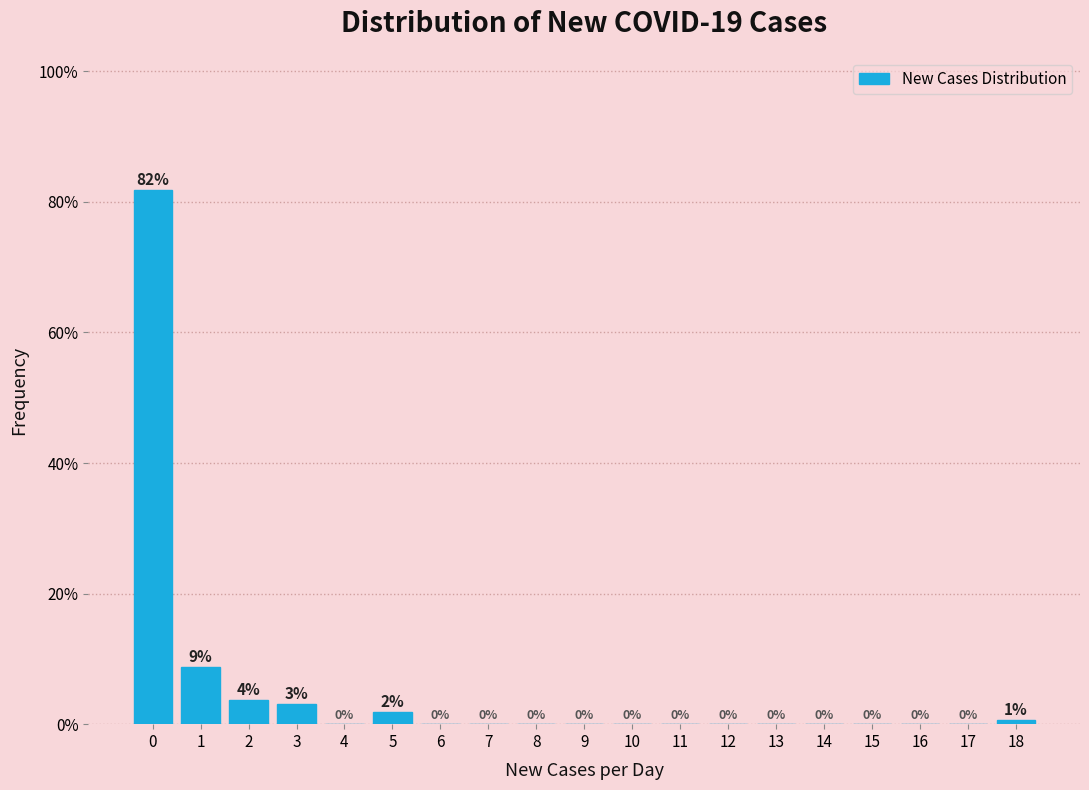

Over which range of the x-axis is the bar tallest?

-0.5 to 0.5